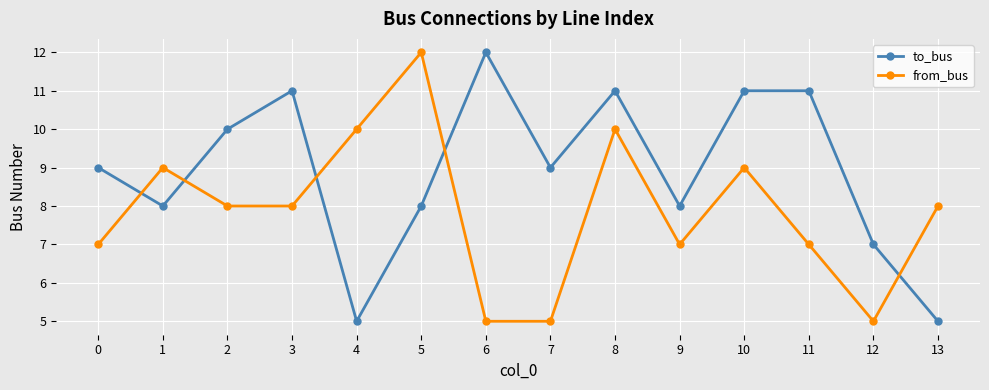

At which category does to_bus reach its first local peak?

3